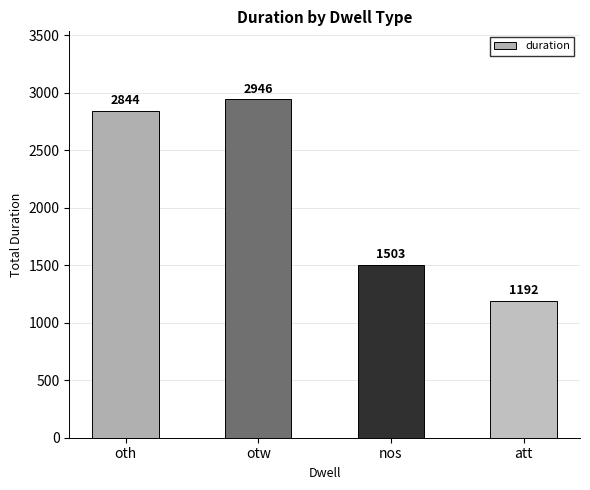

At which category does the chart reach its peak across all series?

otw